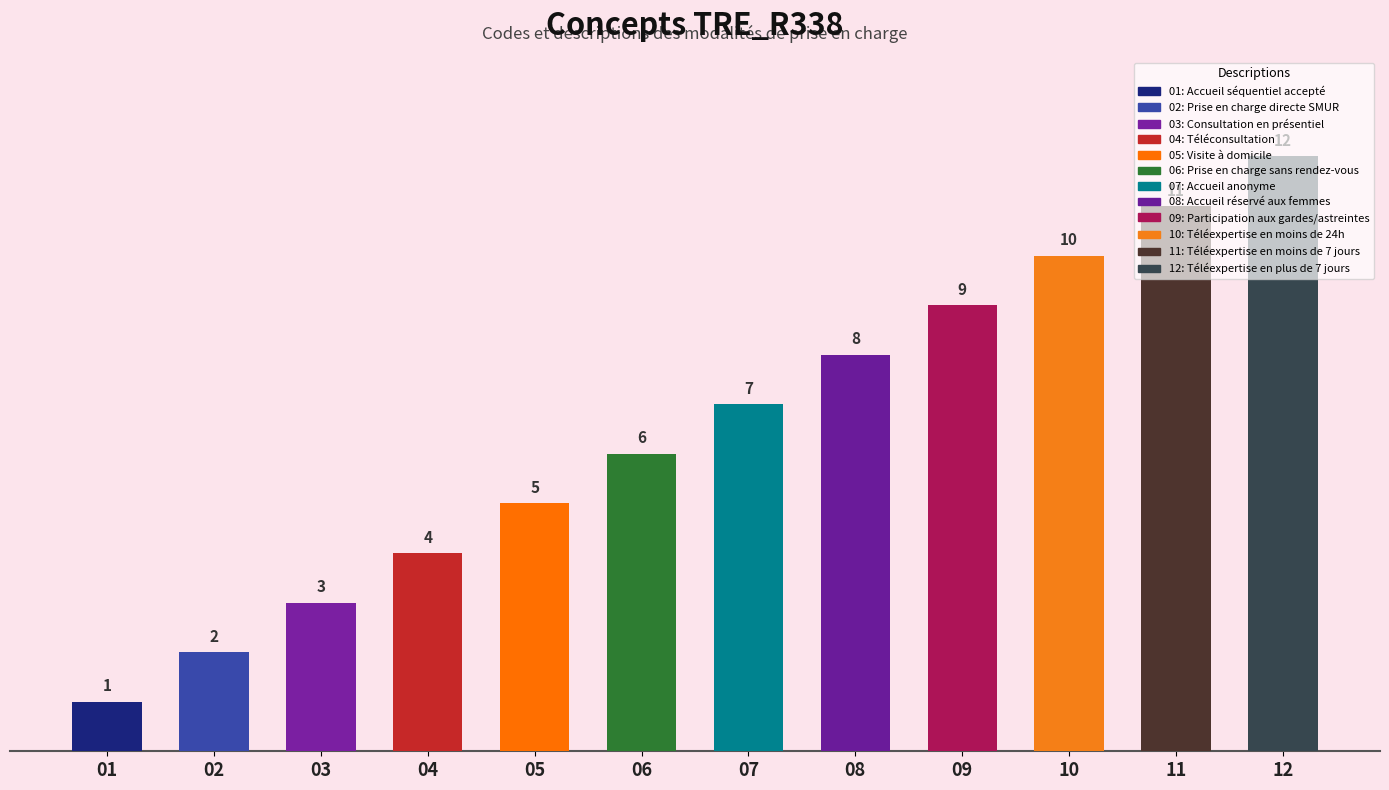

Count the number of categories in the chart.

12